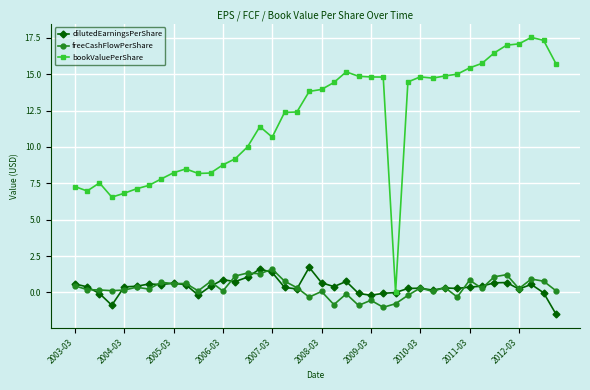

What is the minimum value for dilutedEarningsPerShare?

-1.5